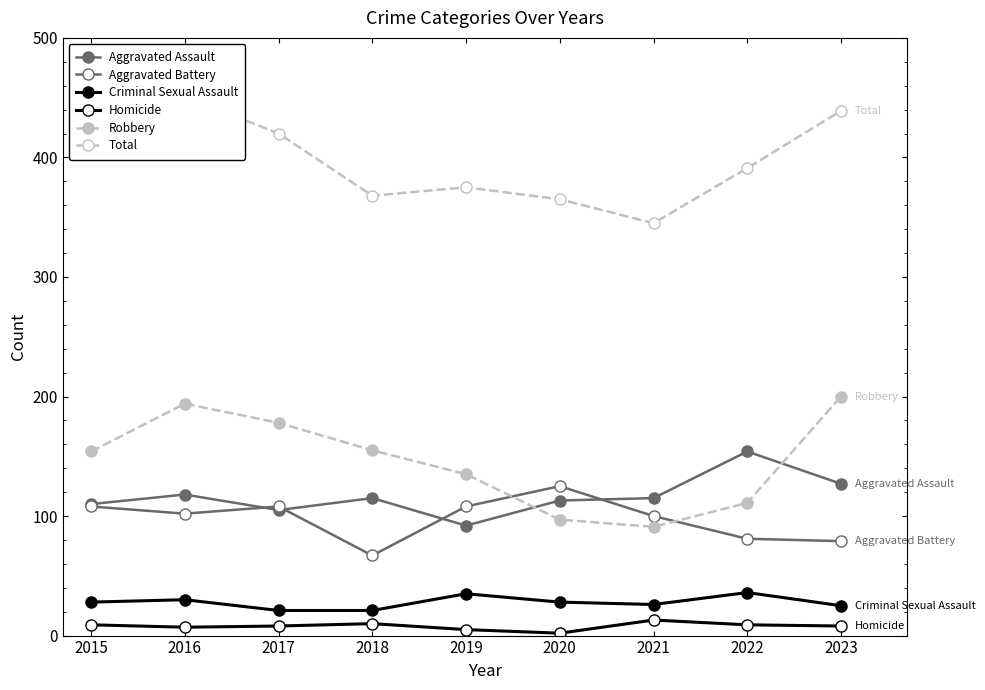

How many values in the Criminal Sexual Assault series are below 28?

4